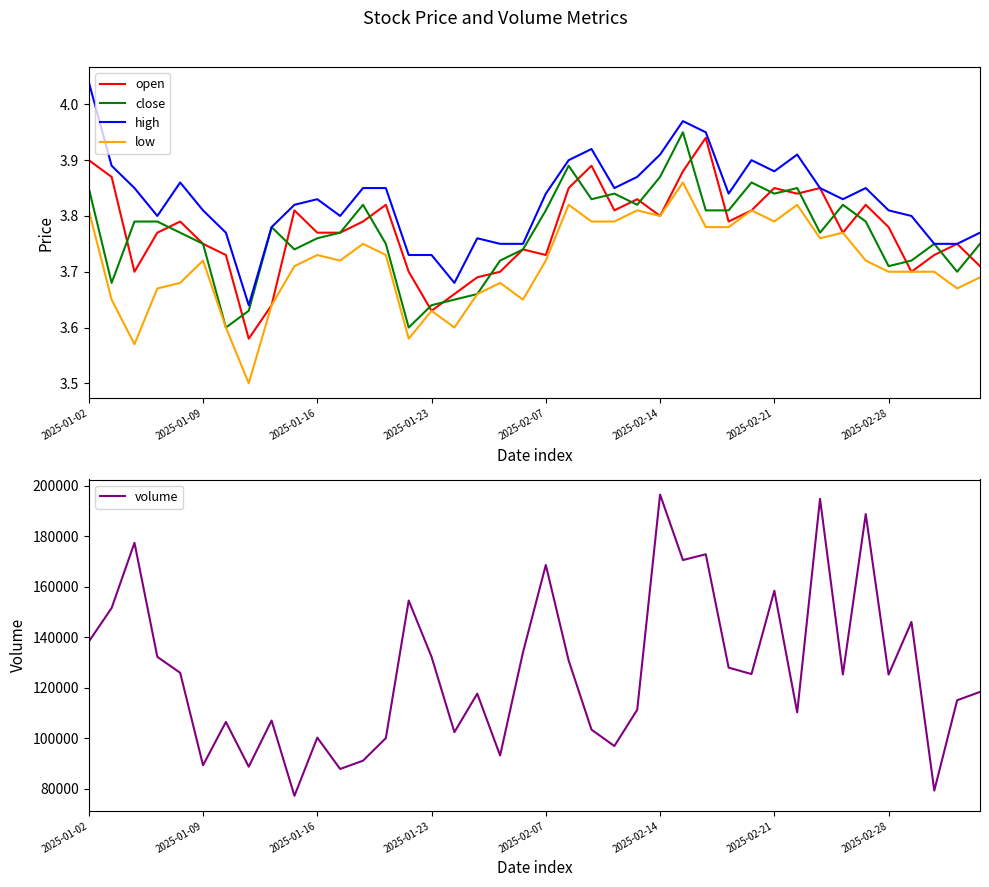

True or false: low and high intersect in this chart.

False